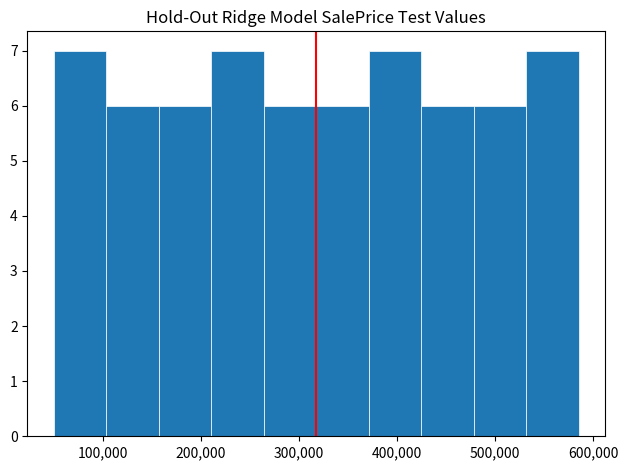

Reading left to right, list every bar in this chart as the range it spans on the x-axis followed by its height. Neither the bar edges nor the heights are printed on the chart, so give them approximately, as read against the axes.

50000 to 100000: 7
100000 to 160000: 6
160000 to 210000: 6
210000 to 260000: 7
260000 to 320000: 6
320000 to 370000: 6
370000 to 420000: 7
420000 to 480000: 6
480000 to 530000: 6
530000 to 590000: 7